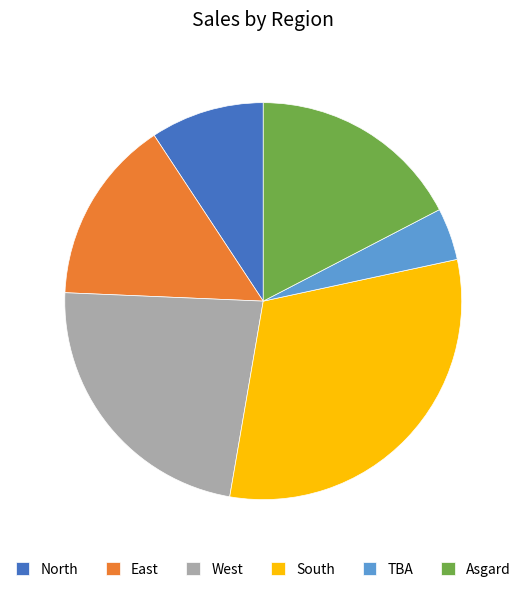

The North slice represents 22% of the pie. True or false?

False